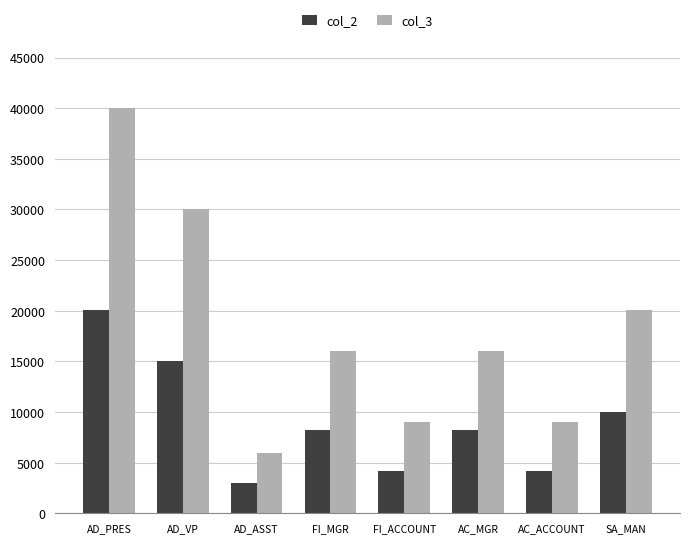

Reading left to right, list all the values displayed in this chart.

col_2: AD_PRES=20080	AD_VP=15000	AD_ASST=3000	FI_MGR=8200	FI_ACCOUNT=4200	AC_MGR=8200	AC_ACCOUNT=4200	SA_MAN=10000
col_3: AD_PRES=40000	AD_VP=30000	AD_ASST=6000	FI_MGR=16000	FI_ACCOUNT=9000	AC_MGR=16000	AC_ACCOUNT=9000	SA_MAN=20080